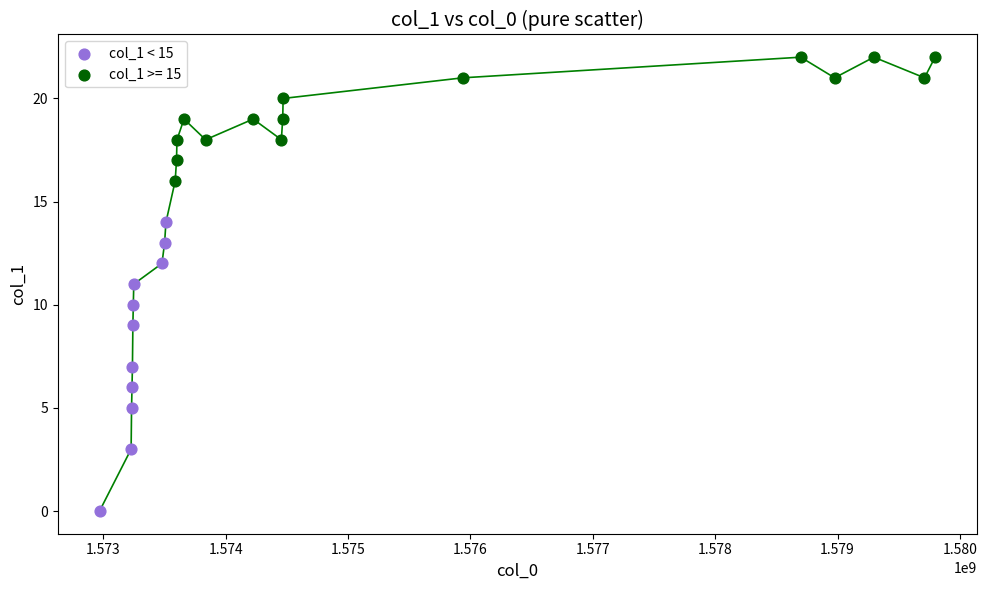

Which series contains the lowest Y value?

col_1 < 15